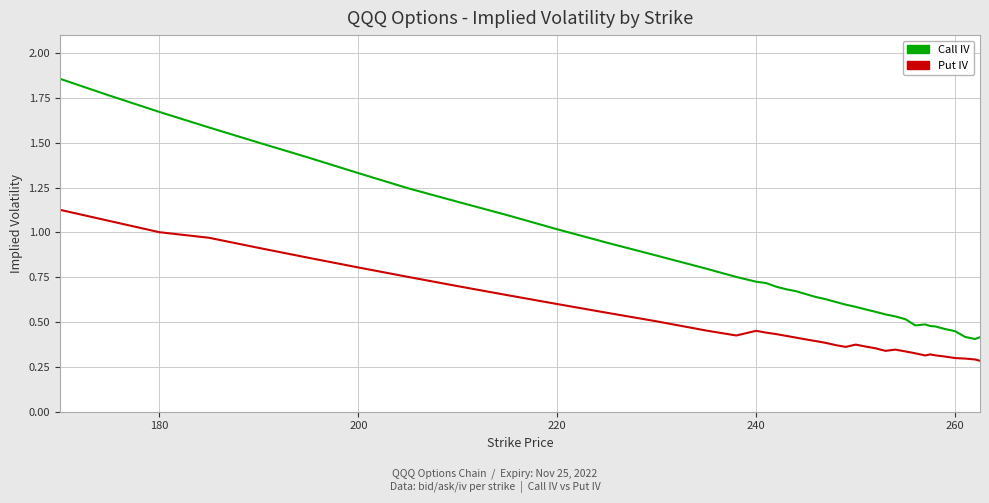

Which series has the largest range (max minus min)?

Call IV